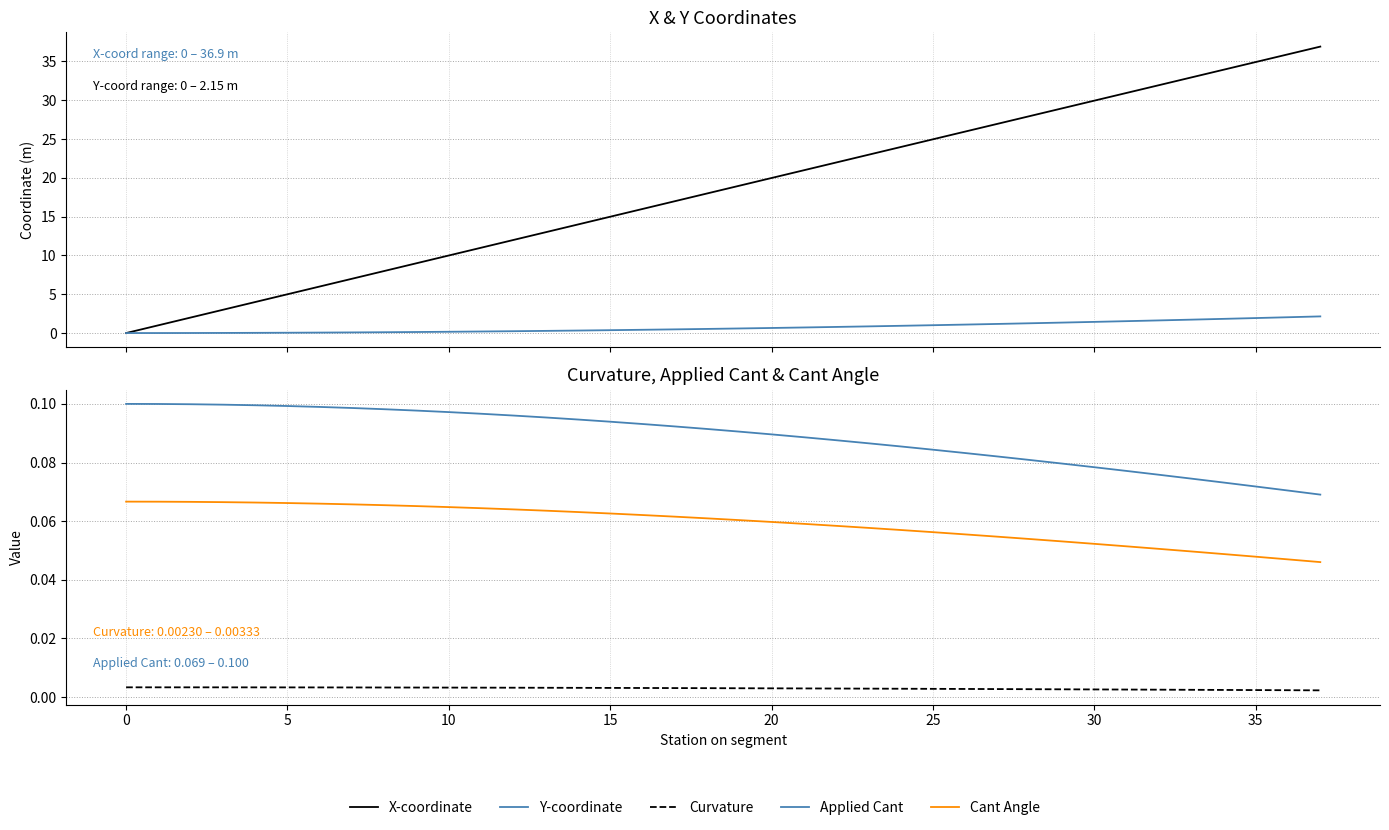

At how many categories does at least one series exceed 2?

35